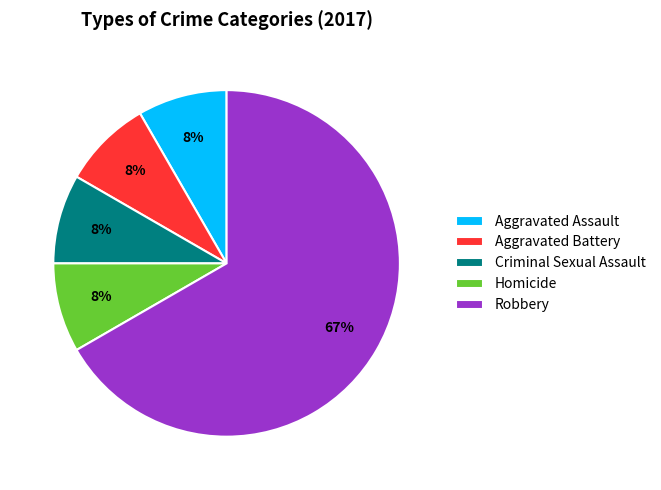

Which has a higher value, Robbery or Homicide?

Robbery